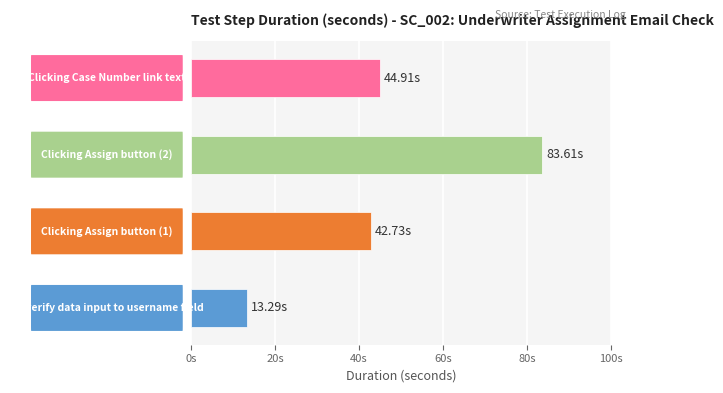

What is the ratio of the value at Clicking Case Number link text to the value at To verify data input to username field?

3.4